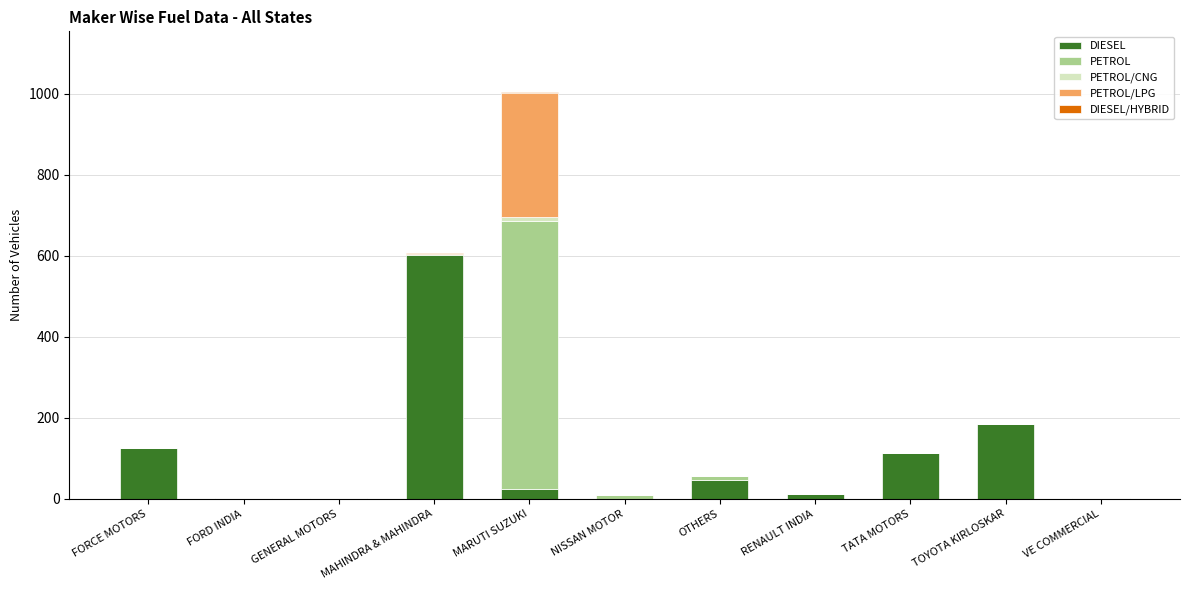

Count the number of categories in the chart.

11